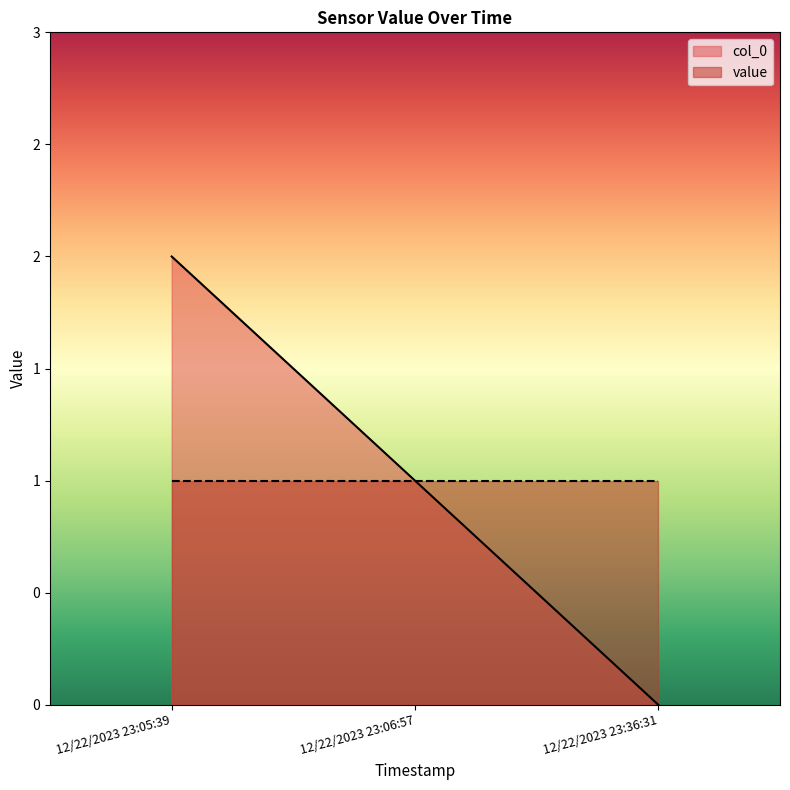

The value at 12/22/2023 23:05:39 is 1. True or false?

False